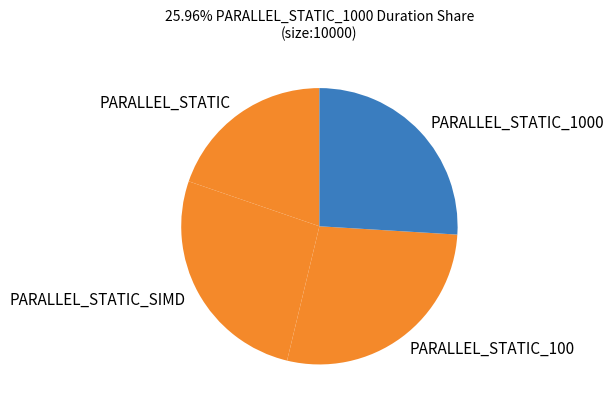

Which has a higher value, PARALLEL_STATIC_1000 or PARALLEL_STATIC_100?

PARALLEL_STATIC_100